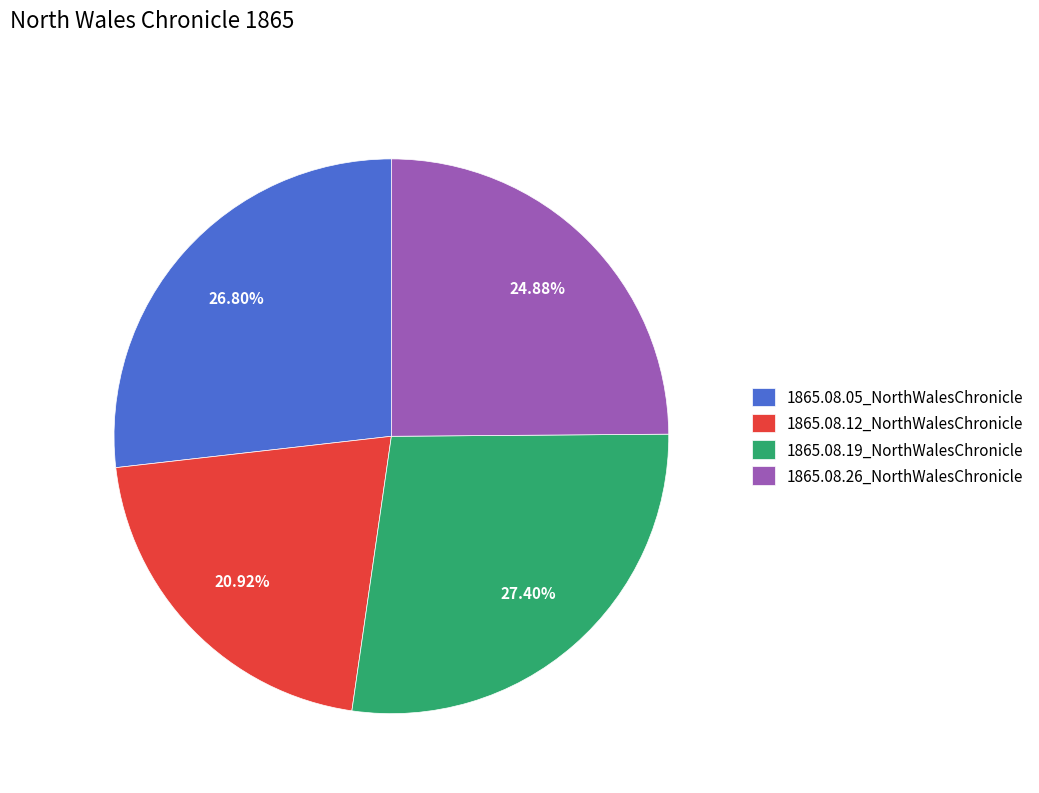

How many segments does this pie chart have?

4